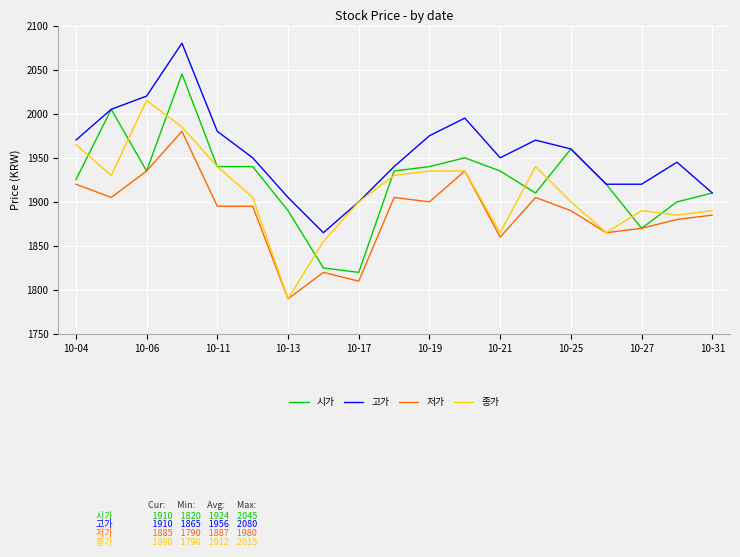

Which series has the largest total across all categories?

고가